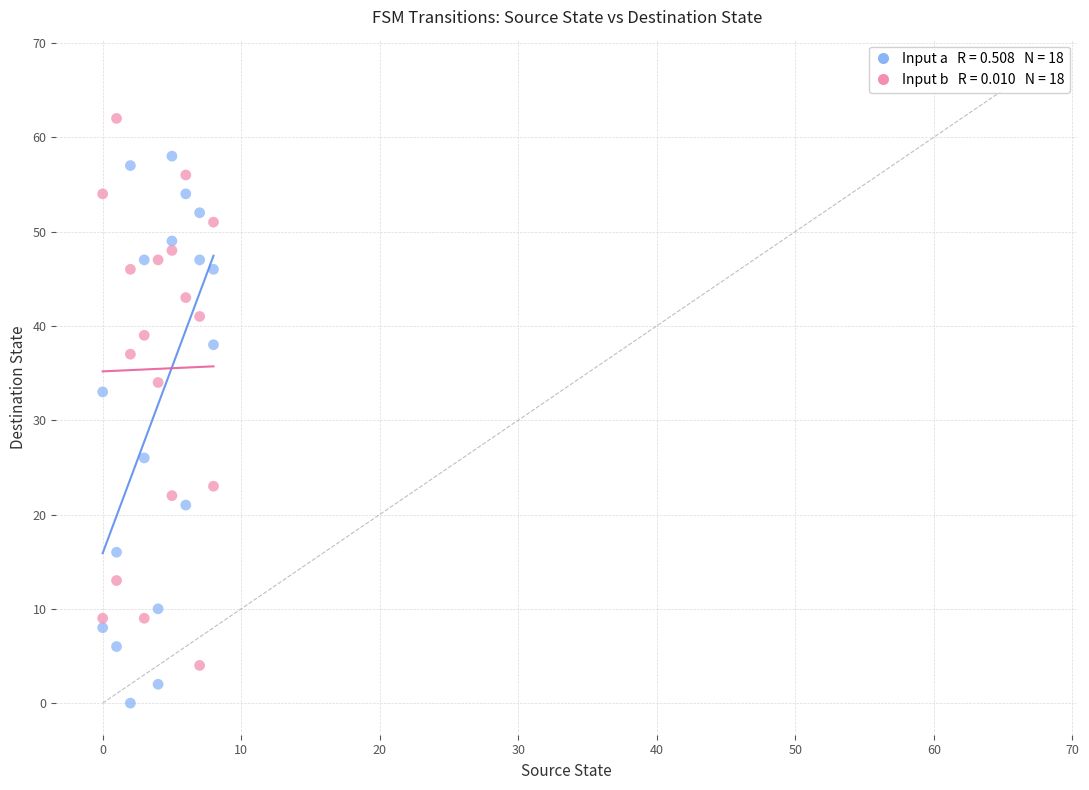

Across all data points, what is the range of X values (max minus min)?

8